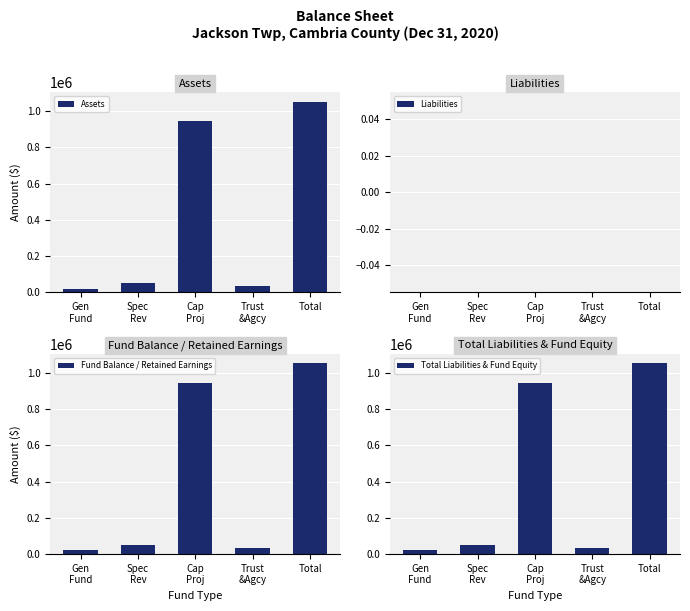

Between Cap
Proj and Trust
&Agcy, which is larger?

Cap
Proj